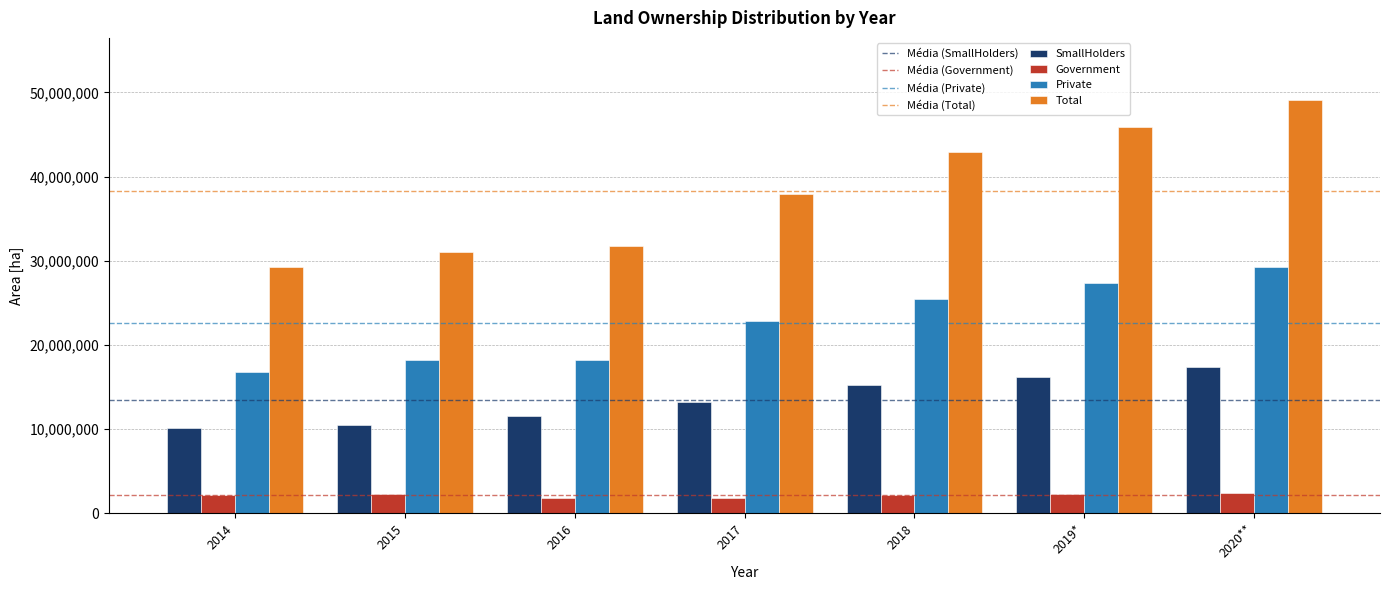

What is the sum of all SmallHolders values?

94395642